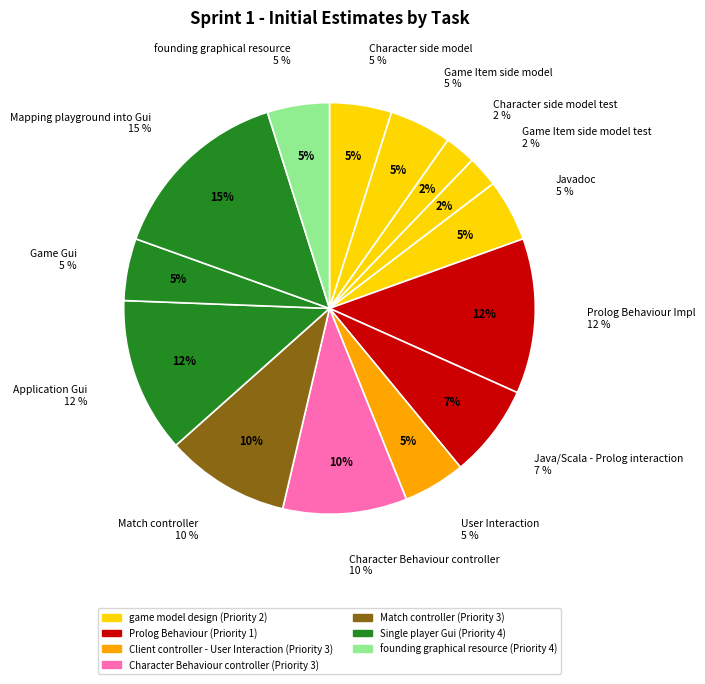

Is it true that Game Gui is 5% of the pie?

True